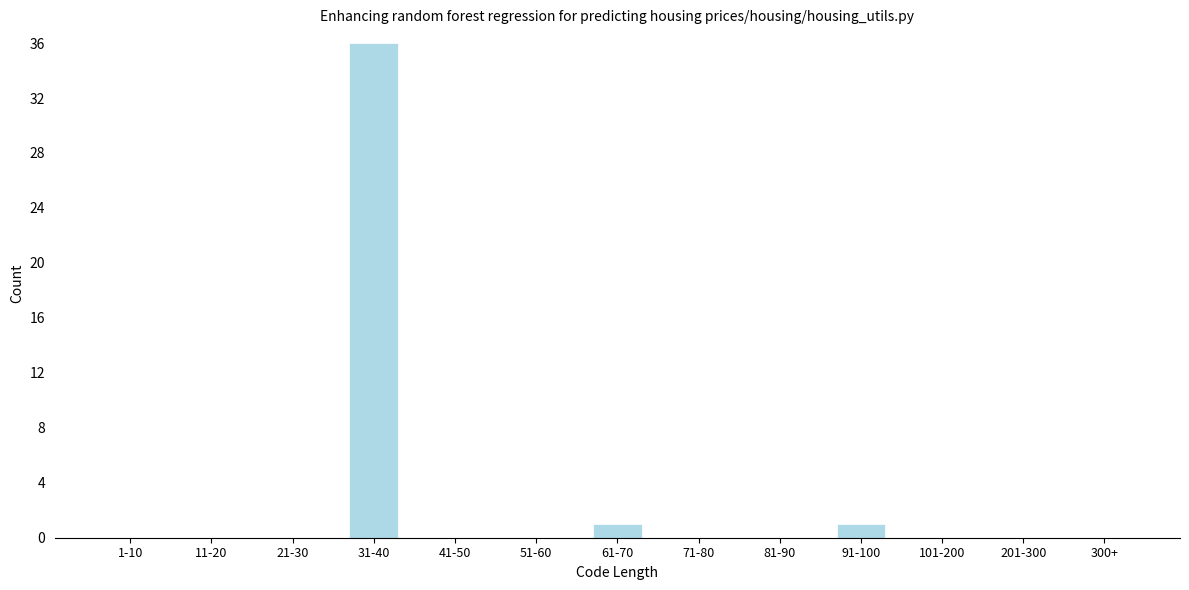

Reading left to right, list all the values displayed in this chart.

1-10=0	11-20=0	21-30=0	31-40=36	41-50=0	51-60=0	61-70=1	71-80=0	81-90=0	91-100=1	101-200=0	201-300=0	300+=0